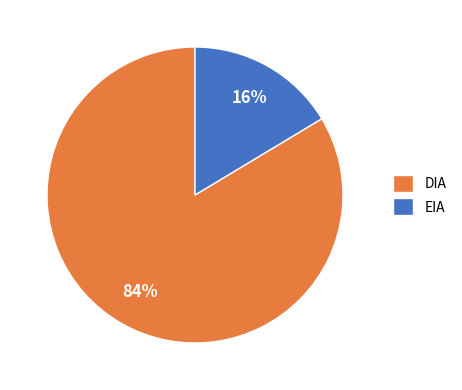

Is the sum of EIA and DIA greater than half?

Yes